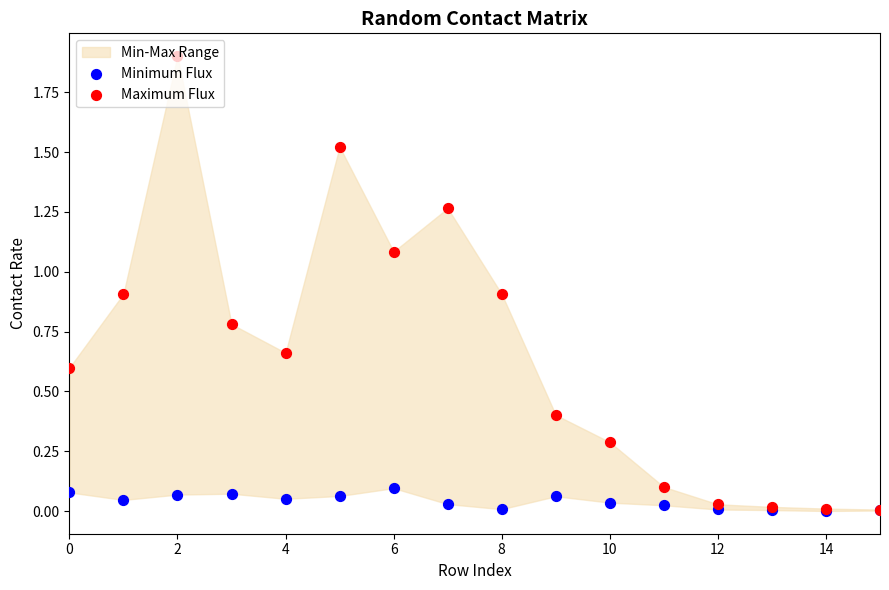

Which series has the widest spread of Y values?

Maximum Flux